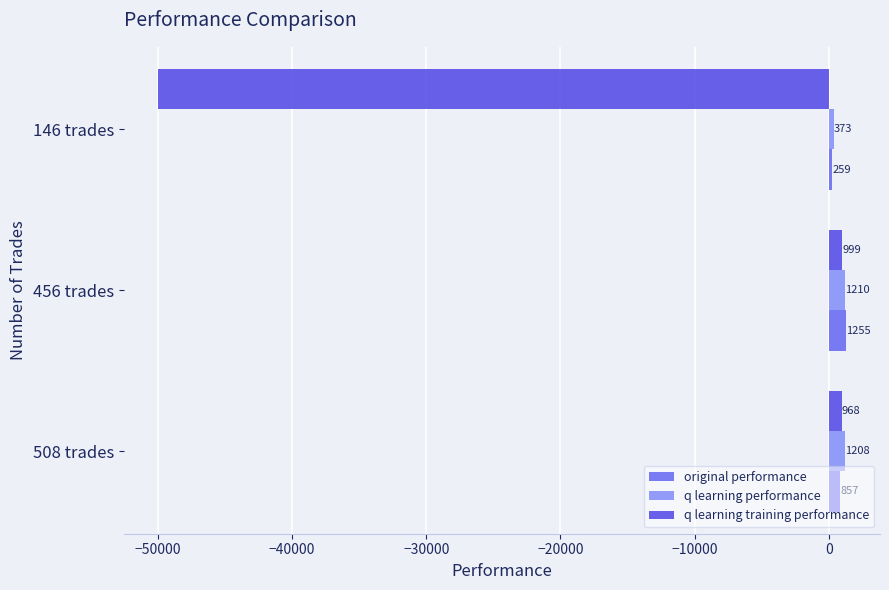

How many positive values does the q learning training performance series have?

2